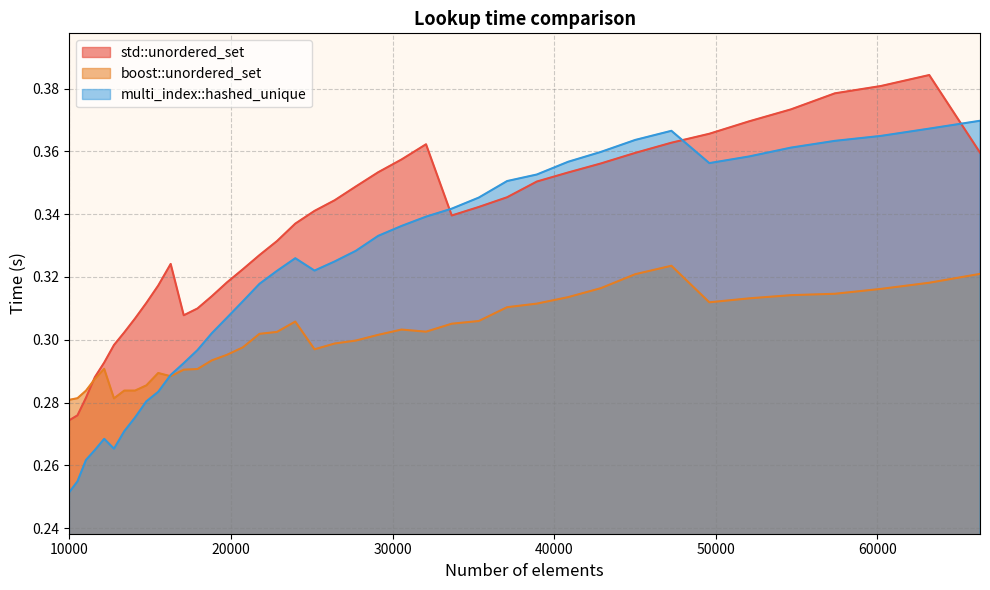

List the series in order of their peak value, highest first.

std::unordered_set, multi_index::hashed_unique, boost::unordered_set